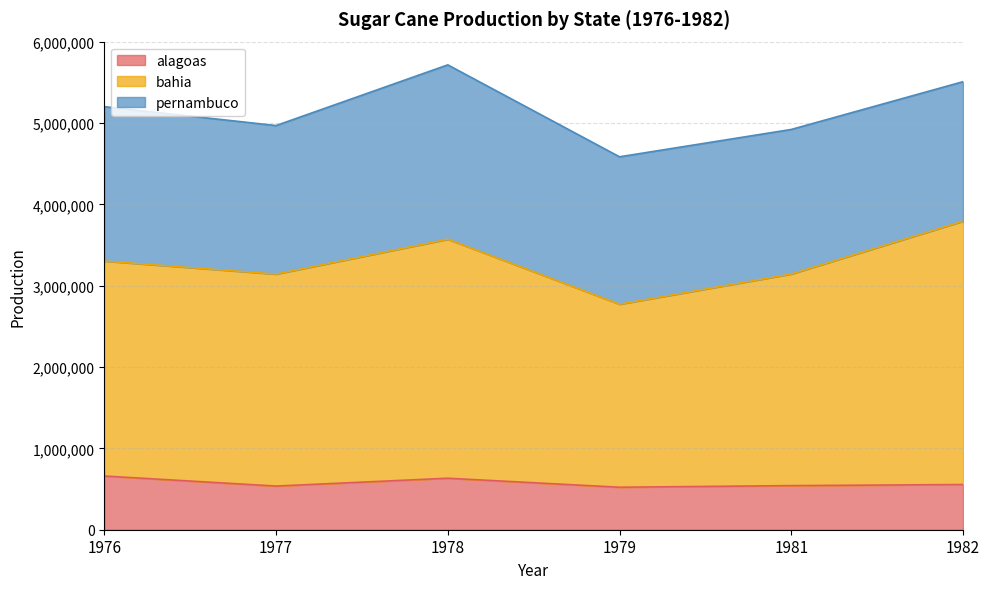

The value of alagoas at 1976 is 340765. True or false?

False